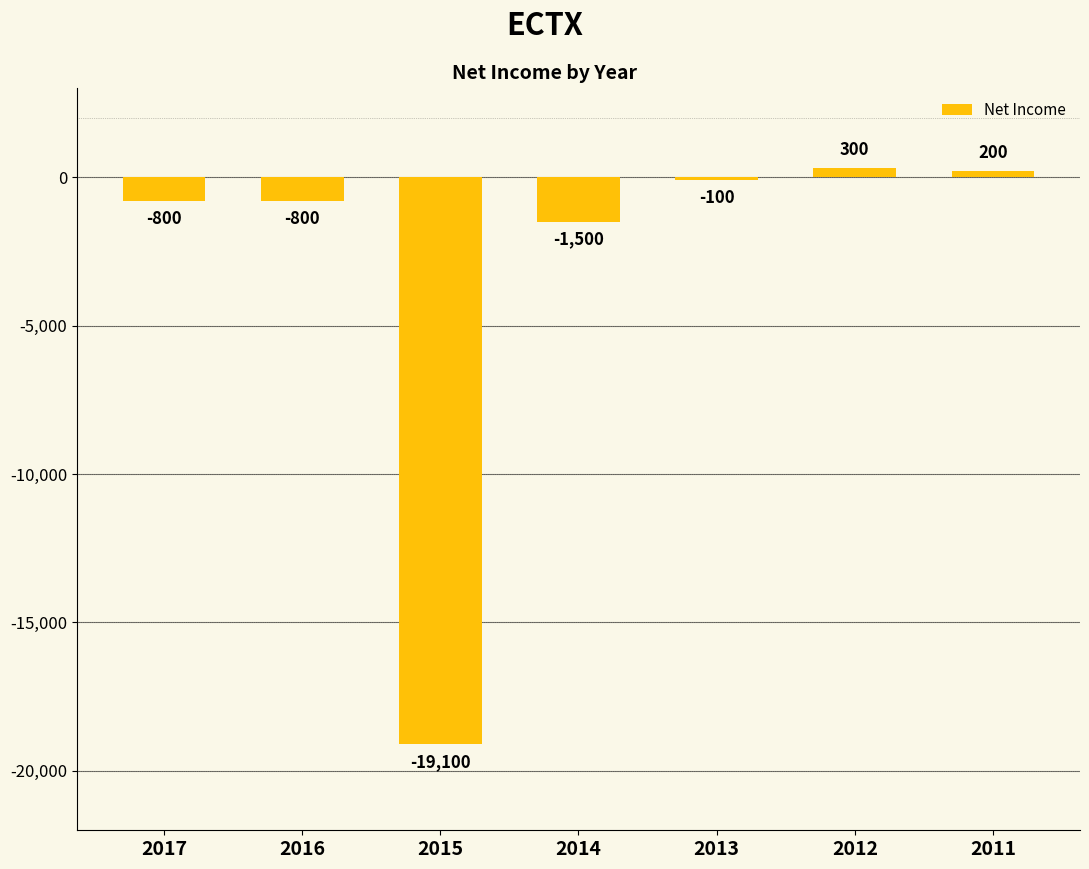

What value does the data have at 2014, to the nearest 100?

-1500